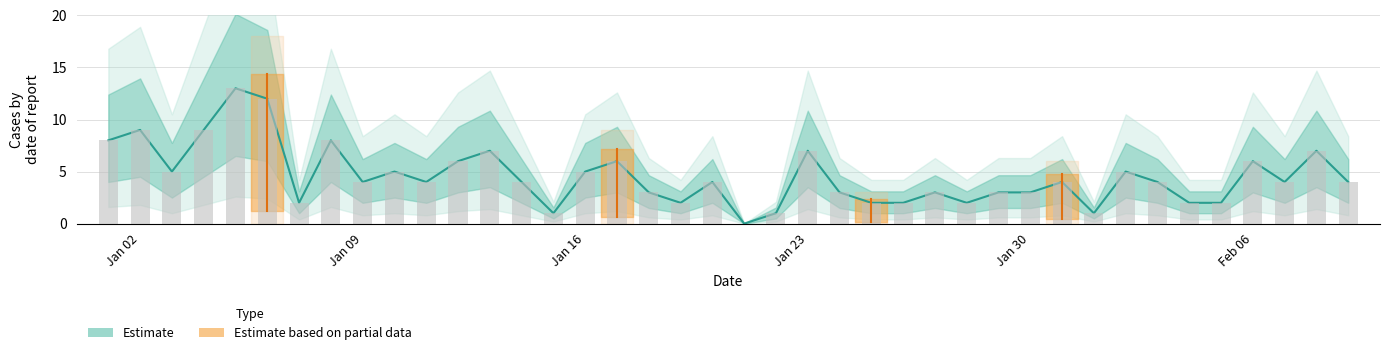

List the labels in order of value, smallest first.

2023-01-21, 2023-01-15, 2023-01-22, 2023-02-01, 2023-01-07, 2023-01-19, 2023-01-25, 2023-01-26, 2023-01-28, 2023-02-04, 2023-02-05, 2023-01-18, 2023-01-24, 2023-01-27, 2023-01-29, 2023-01-30, 2023-01-09, 2023-01-11, 2023-01-14, 2023-01-20, 2023-01-31, 2023-02-03, 2023-02-07, 2023-02-09, 2023-01-03, 2023-01-10, 2023-01-16, 2023-02-02, 2023-01-12, 2023-01-17, 2023-02-06, 2023-01-13, 2023-01-23, 2023-02-08, 2023-01-01, 2023-01-08, 2023-01-02, 2023-01-04, 2023-01-06, 2023-01-05